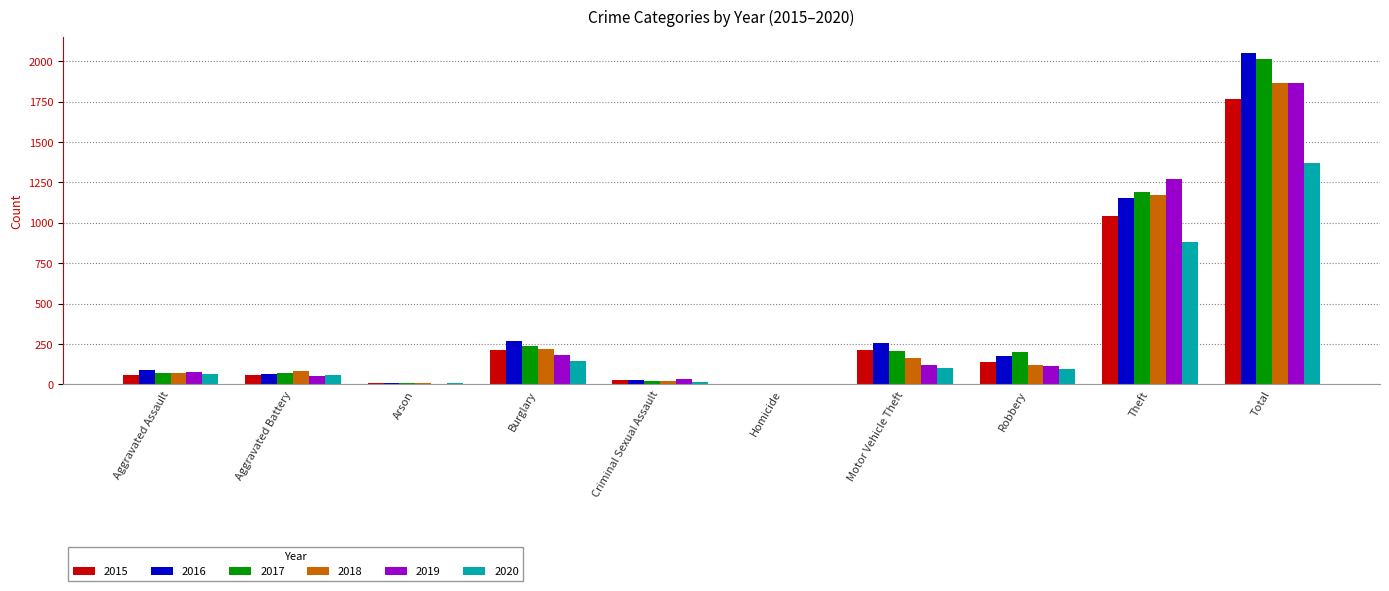

What is the maximum value for 2019?

1866